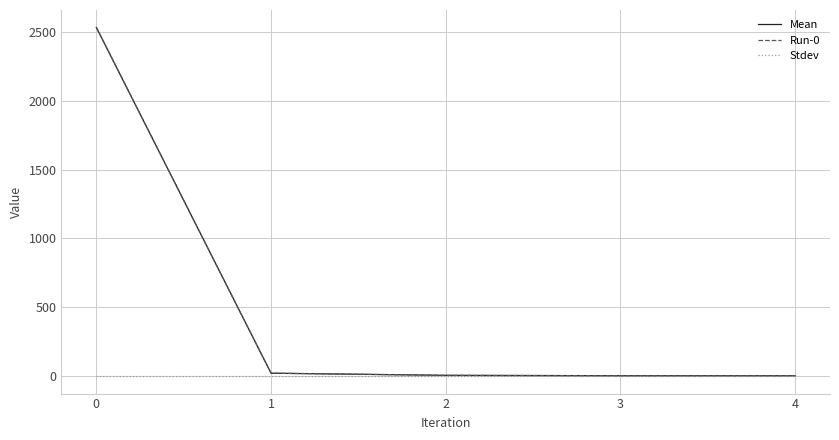

What is the sum of all Mean values?

2566.3